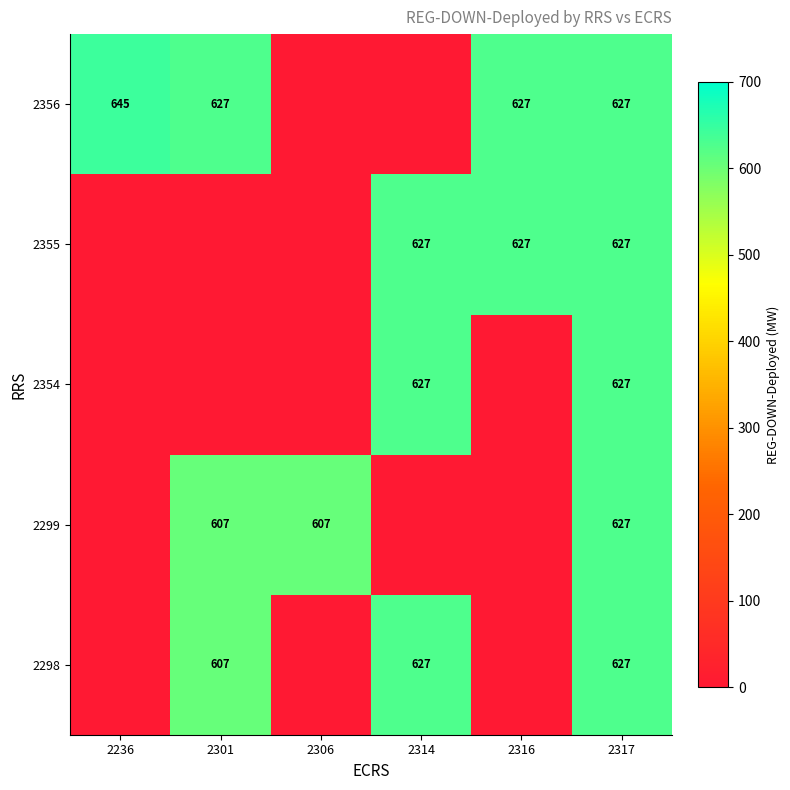

Is it true that 2355 equals 390 at 2314?

False